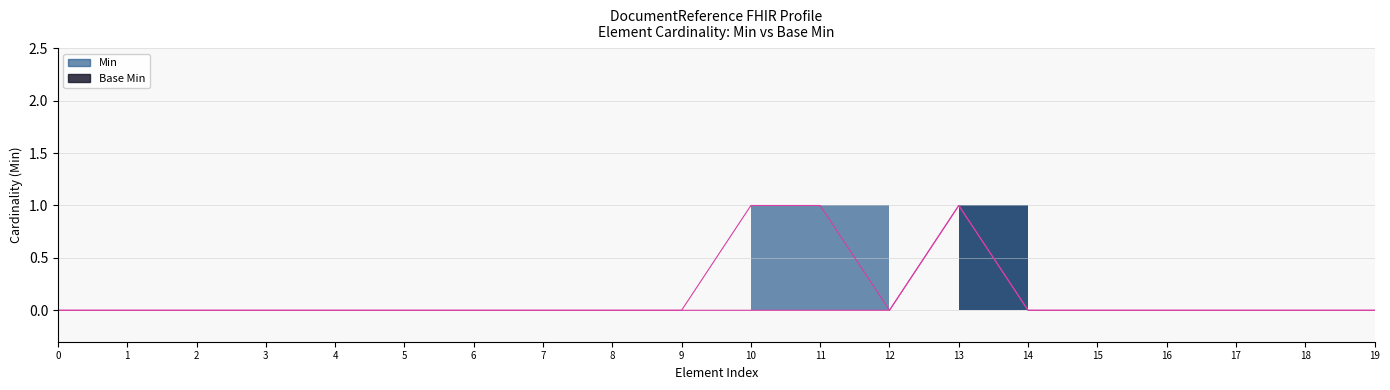

Rank the series at 11 from lowest to highest value.

Base Min, Min